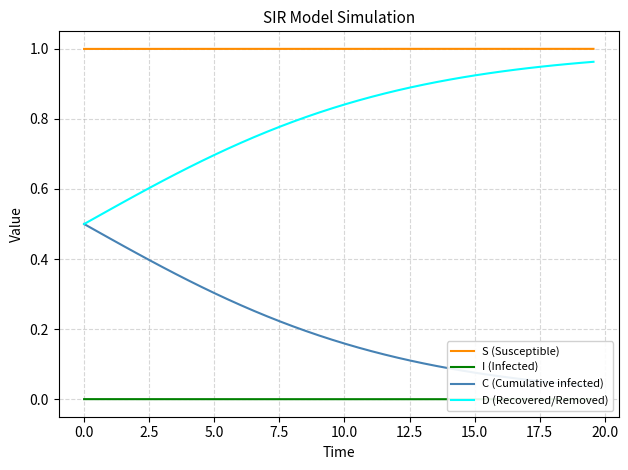

True or false: S (Susceptible) has a value of 1.0 at 2.5.

True